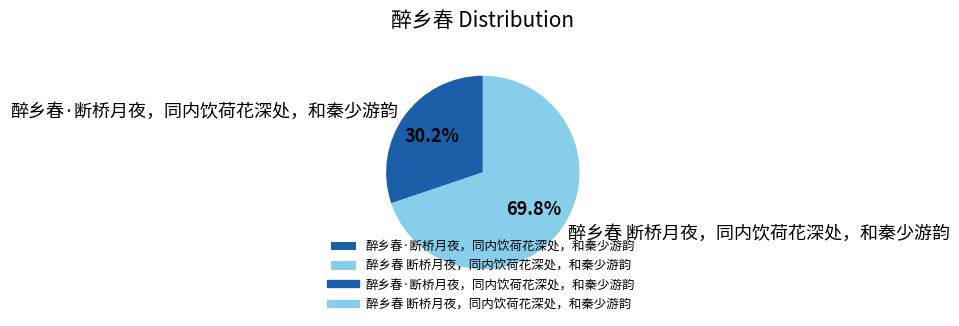

What is the ratio of the value at 醉乡春 断桥月夜，同内饮荷花深处，和秦少游韵 to the value at 醉乡春·断桥月夜，同内饮荷花深处，和秦少游韵?

2.3